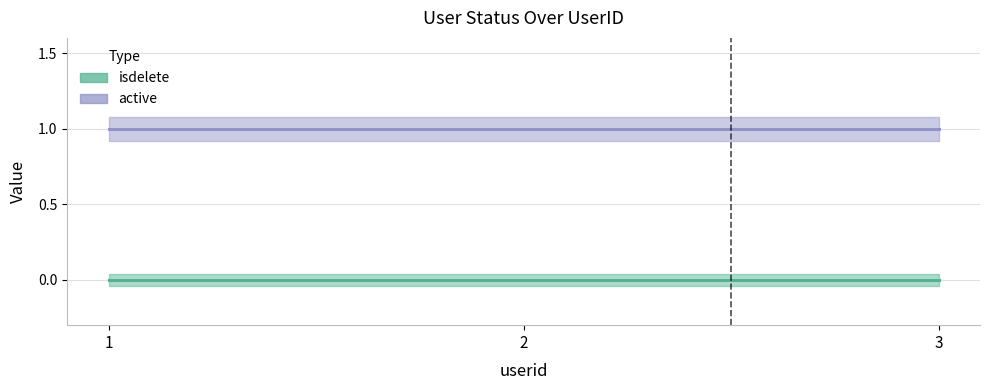

How many lines are shown in the chart?

2